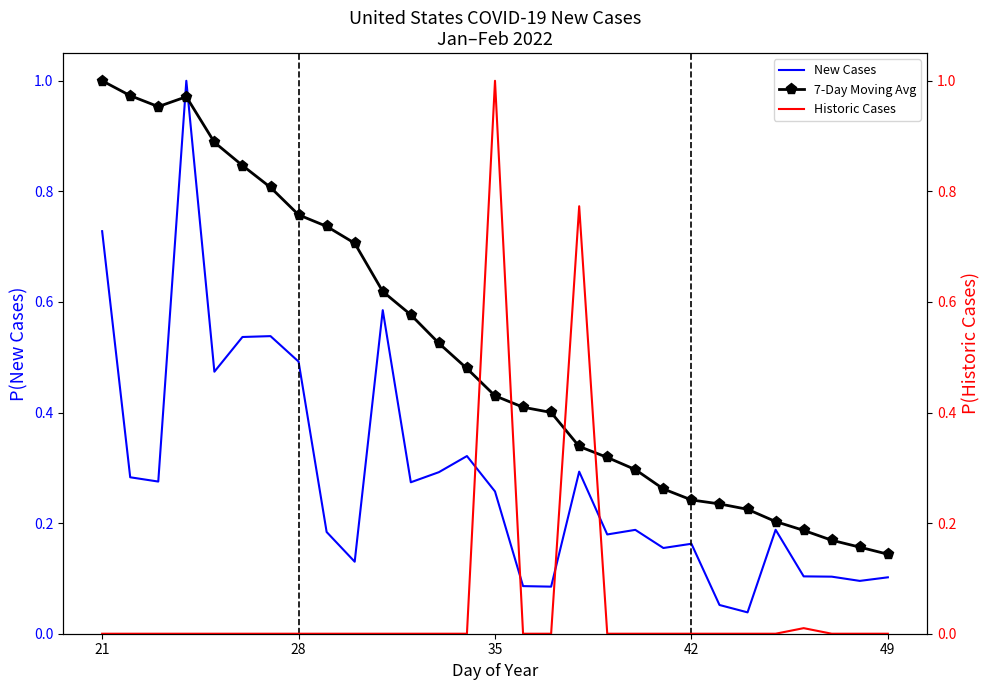

Does the chart have visible grid lines?

No